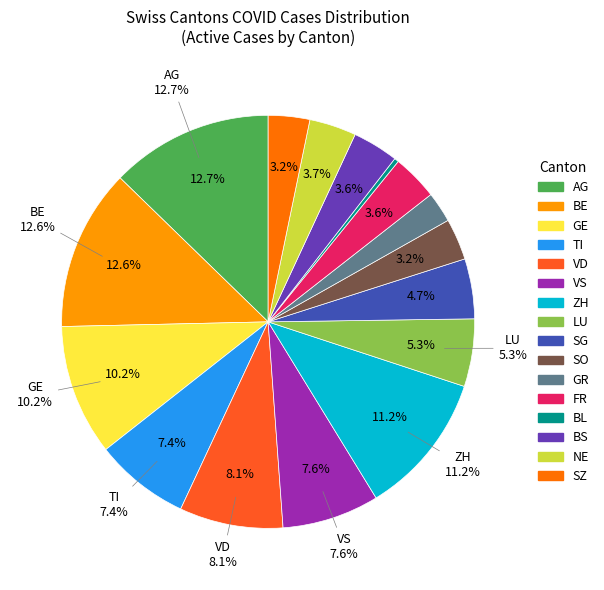

Combined, do LU and GR account for over 50%?

No